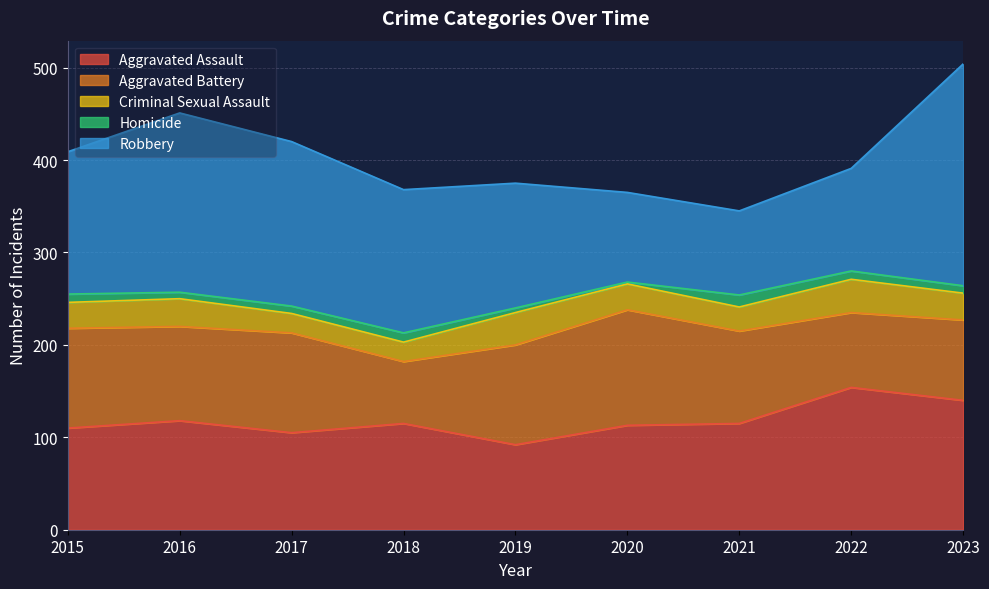

At how many categories does at least one series exceed 63?

9